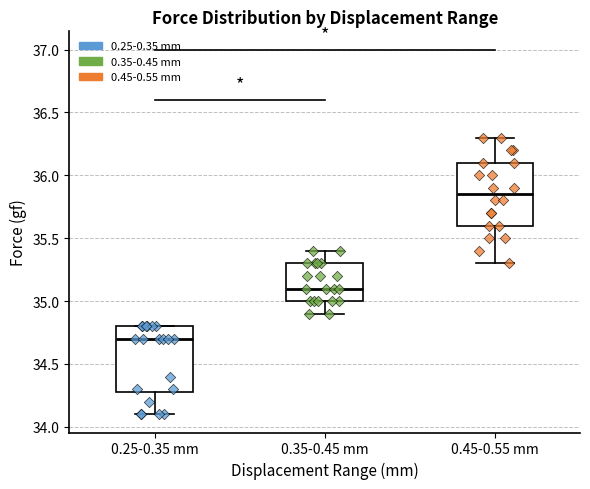

Which box has the highest median line?

0.45-0.55 mm